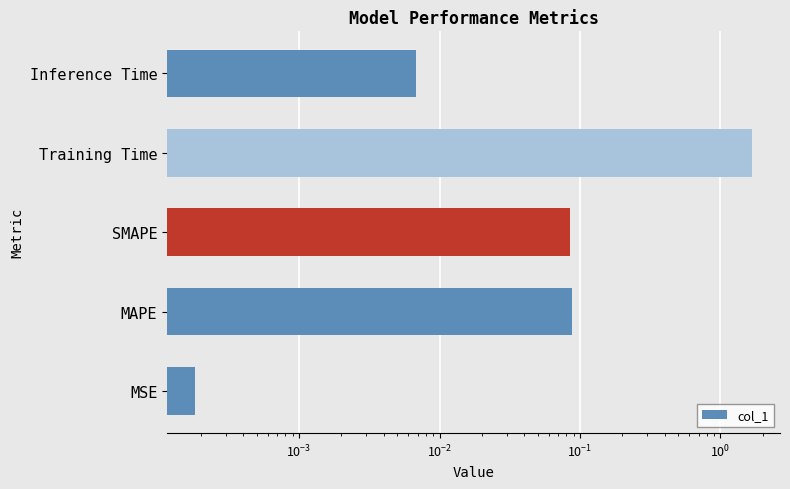

What is the maximum value shown in the chart?

1.7